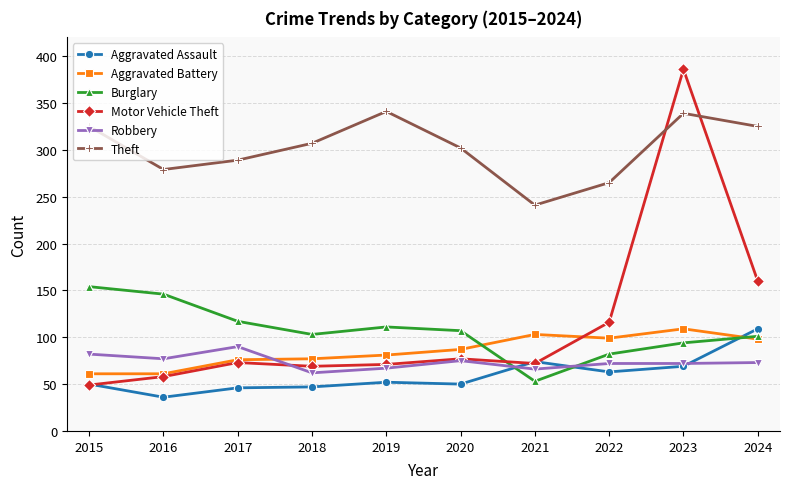

What is the value of the Aggravated Battery point at the 10th from the left?

98